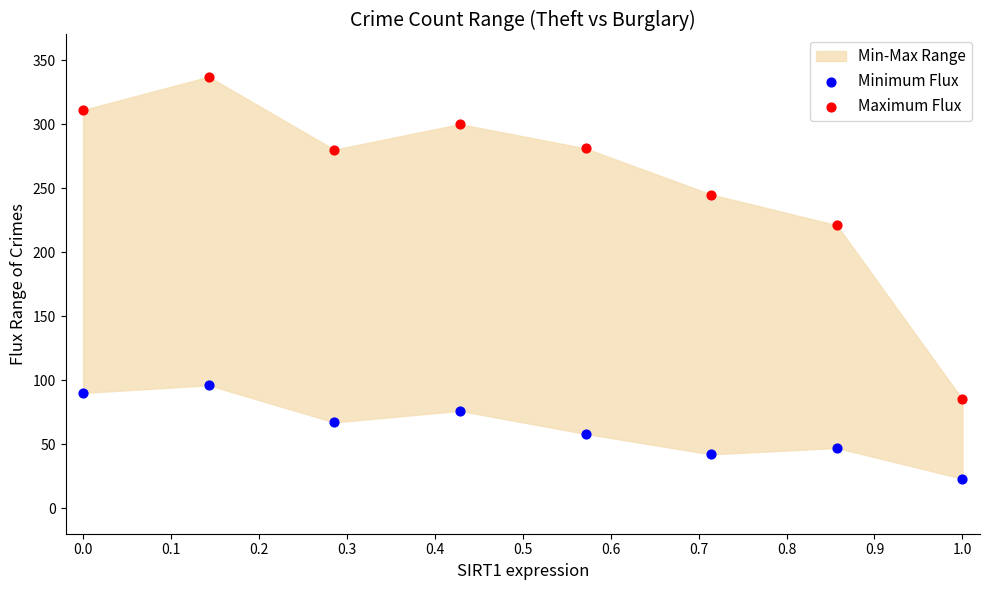

Which series contains the lowest Y value?

Minimum Flux